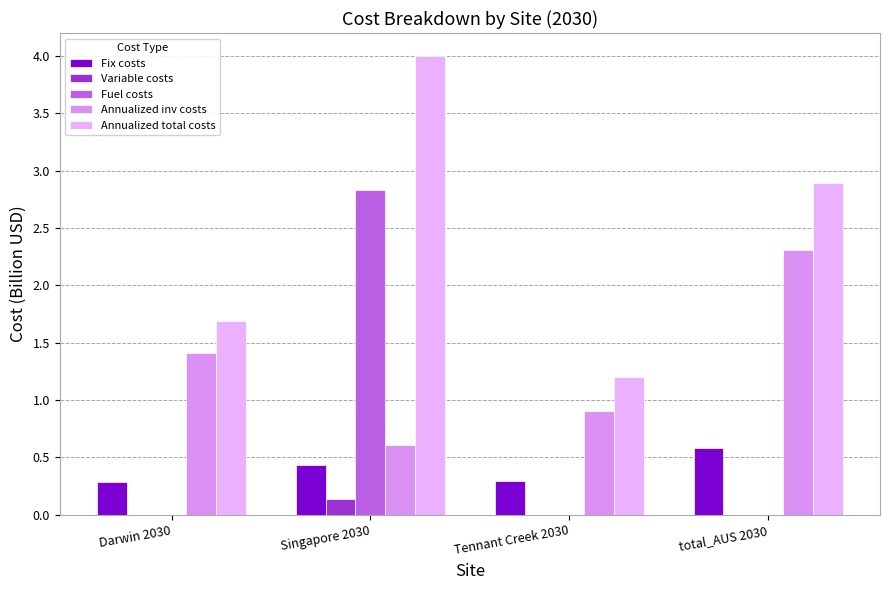

Are the bars grouped side by side (vs. stacked)?

Yes